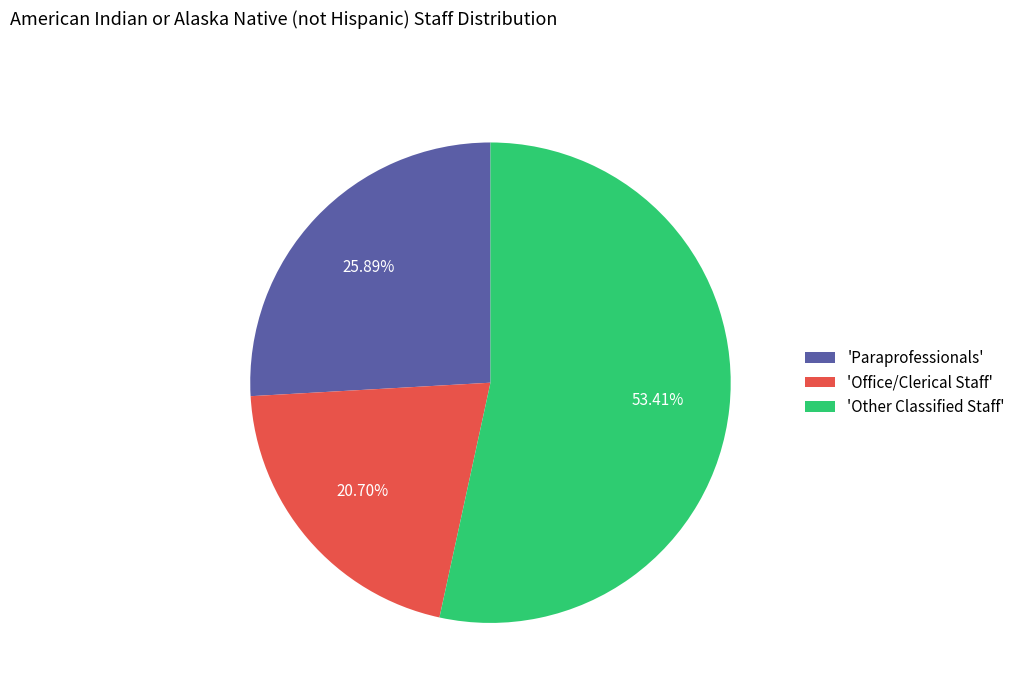

Which slice is the largest?

'Other Classified Staff'